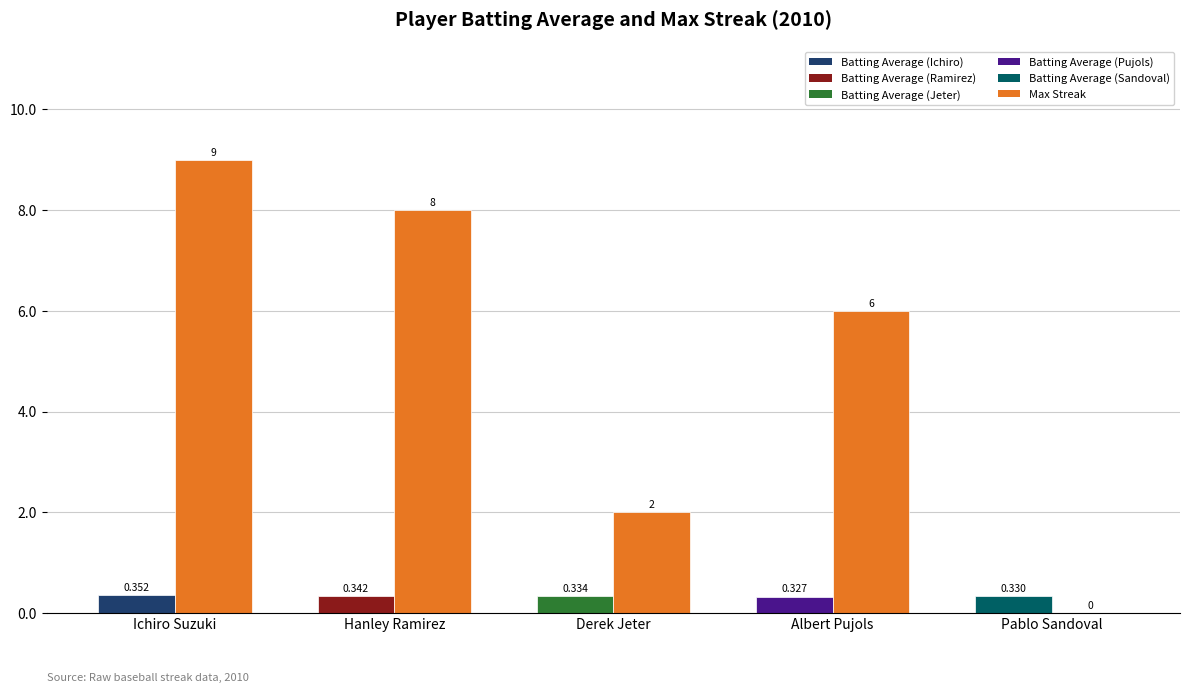

At which category is the sum across all series the highest?

Ichiro Suzuki